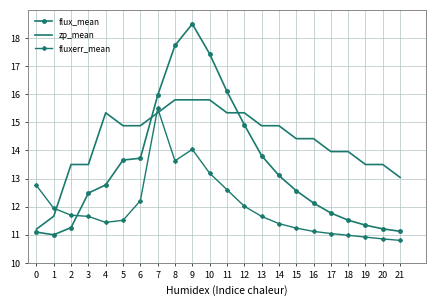

What is the average value of the zp_mean series?

14.3